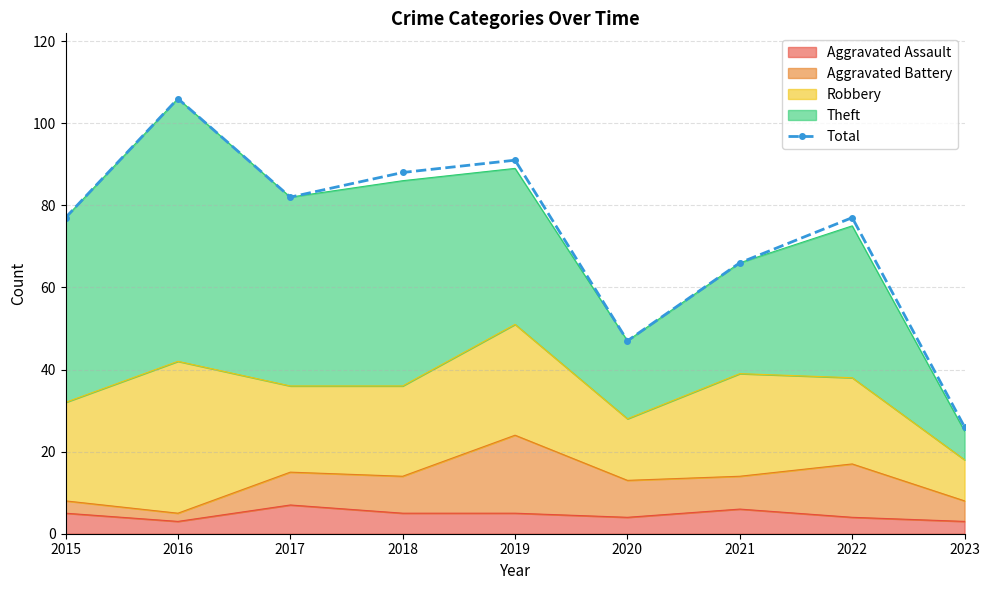

How many points are lower than both their immediate neighbors (excluding endpoints)?

2